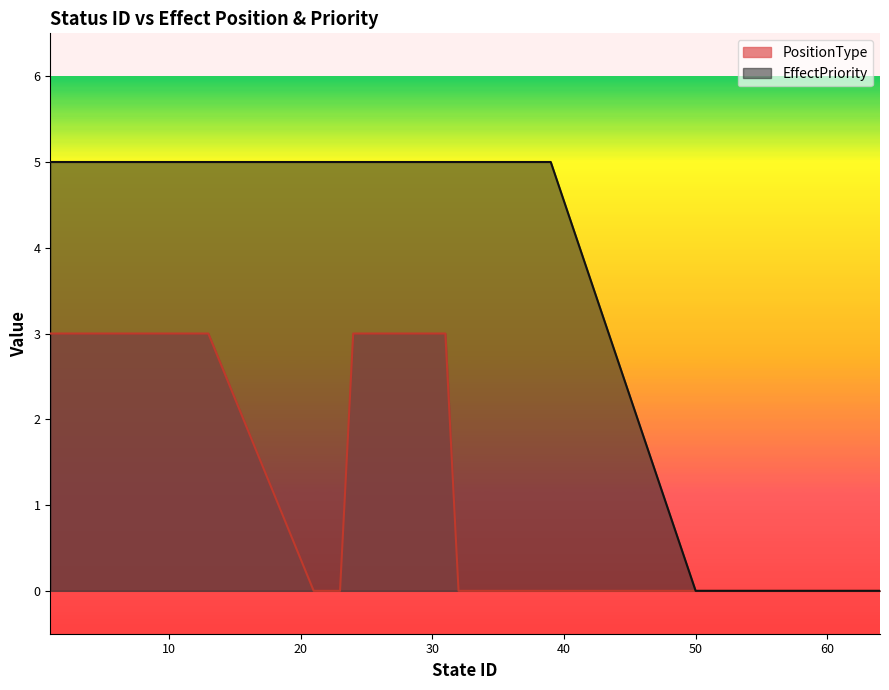

True or false: EffectPriority and PositionType cross at least once.

False